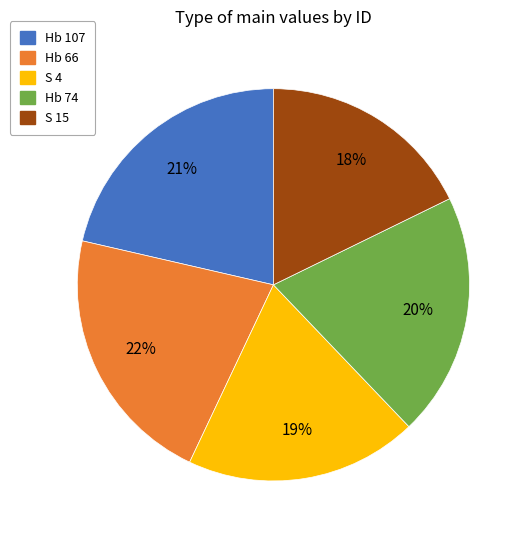

Does Hb 107 account for over 50% of the chart?

No